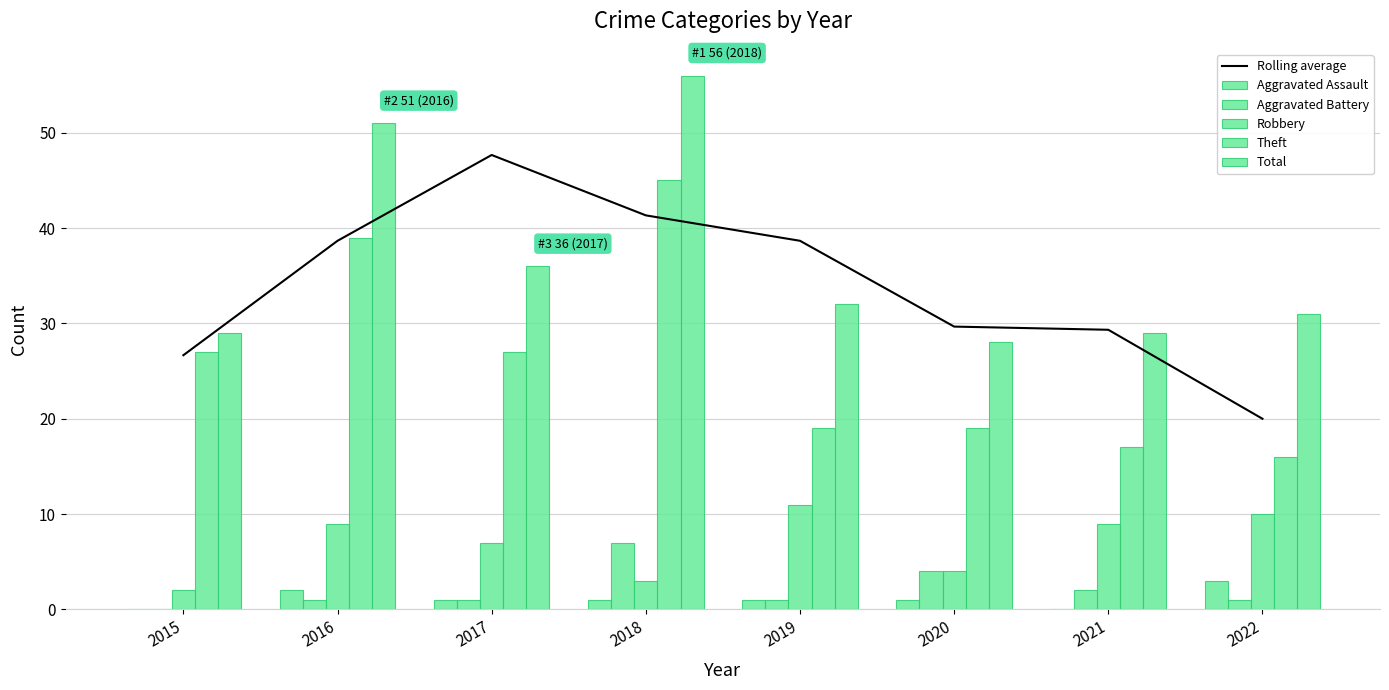

What is the lowest value of the Rolling average series?

20.0